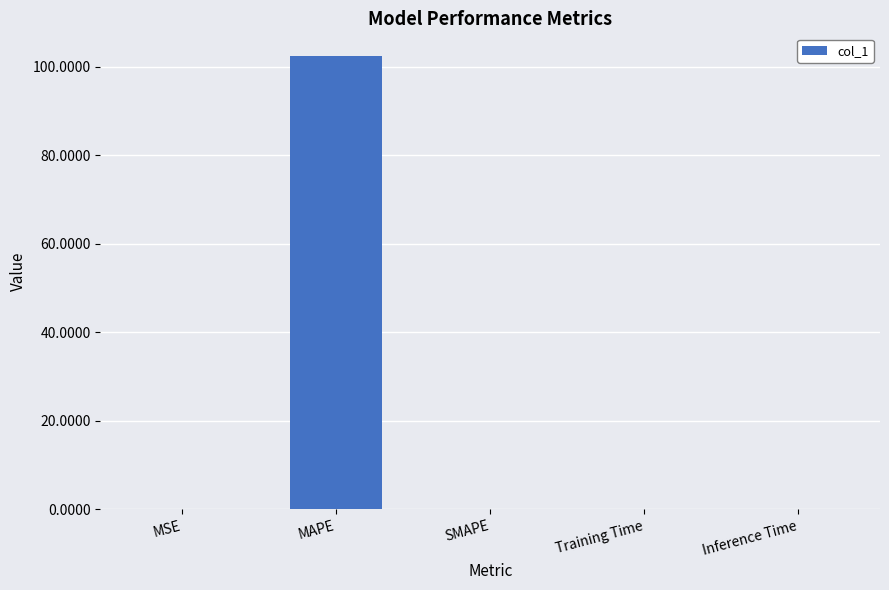

True or false: the data shows 0.0 at SMAPE.

True